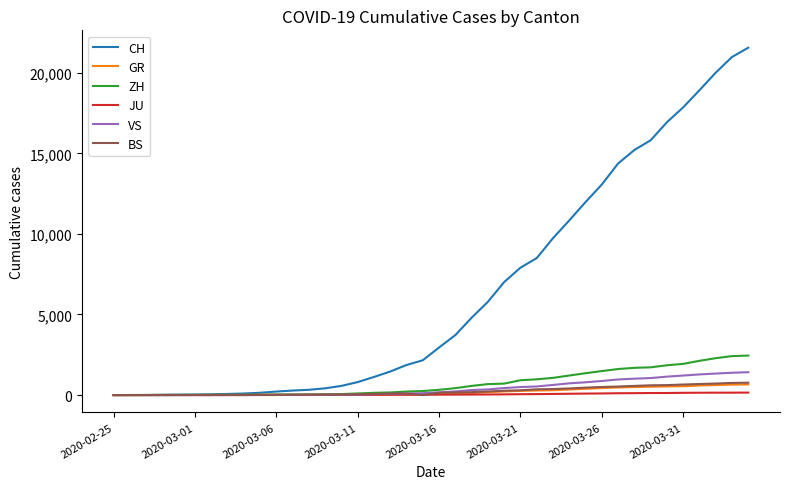

Which series has the largest total across all categories?

CH